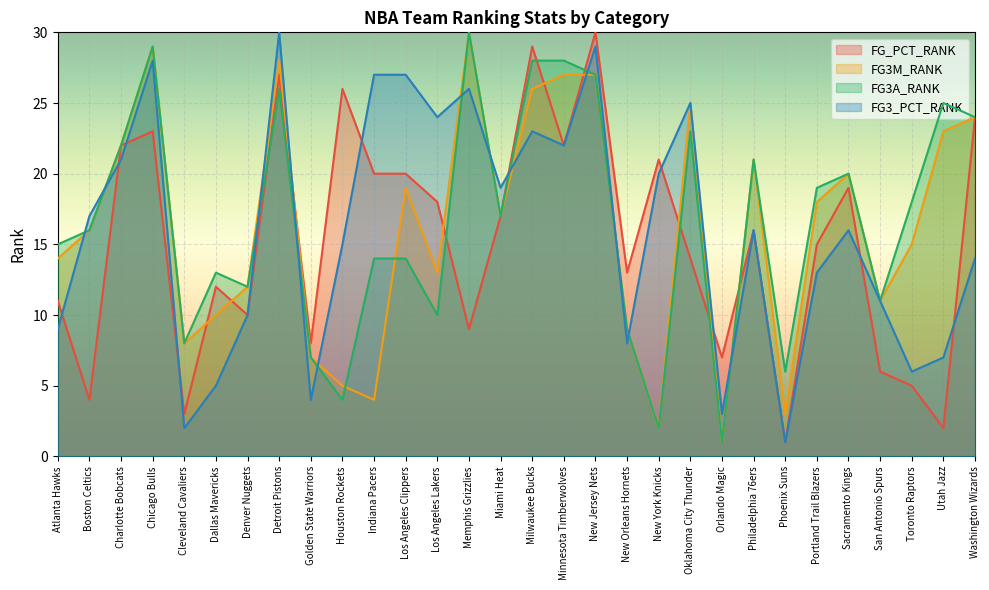

Which series has the largest range (max minus min)?

FG_PCT_RANK